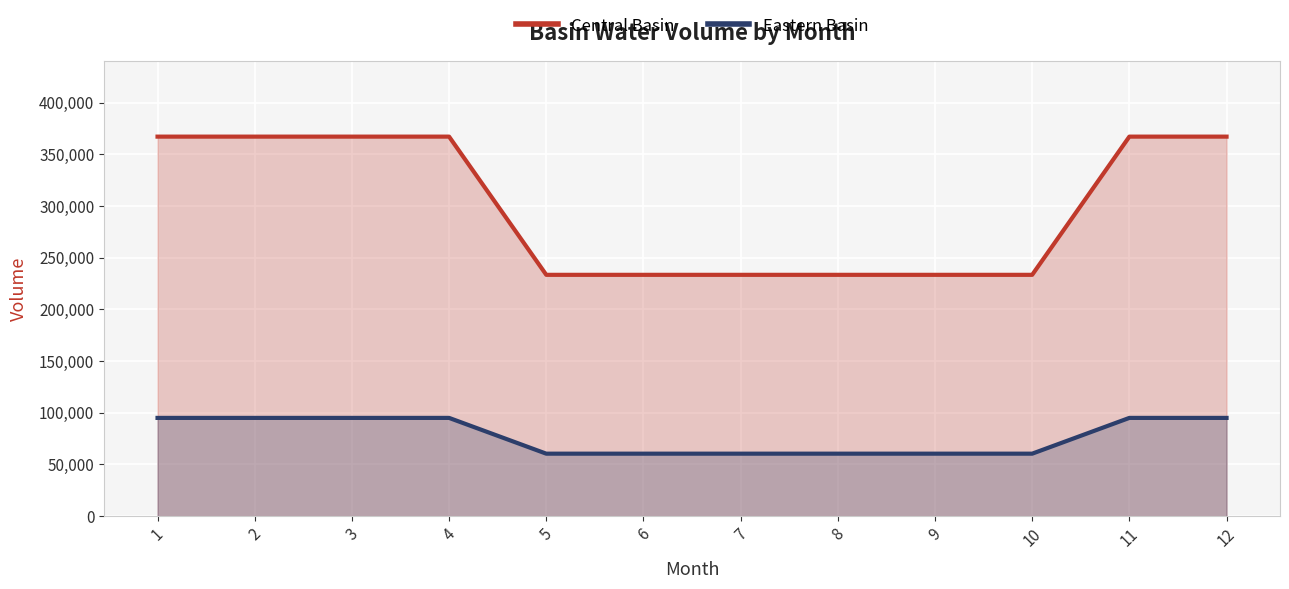

Is it true that Eastern Basin equals 60399.2 at 8?

True